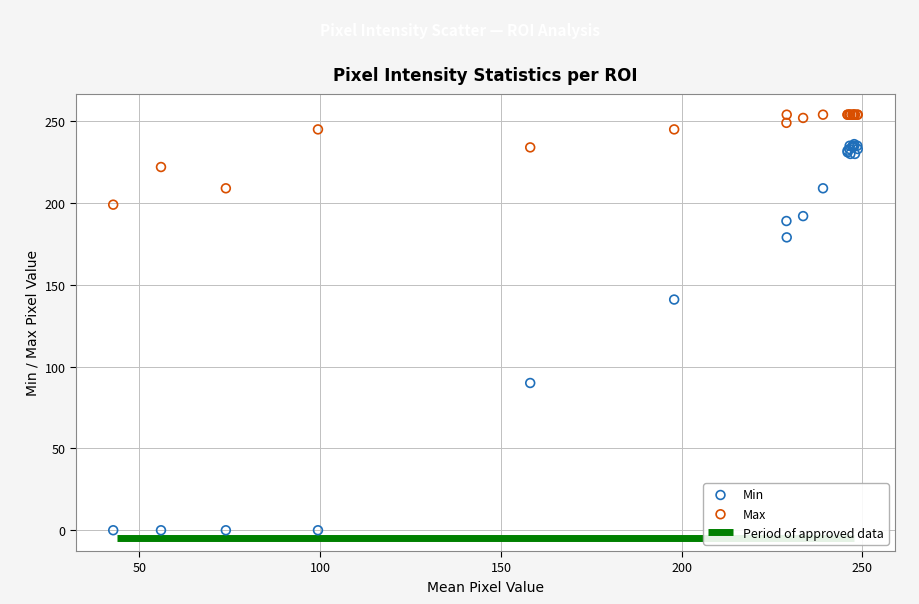

In the Min series, what Y value is closest to 118?

141